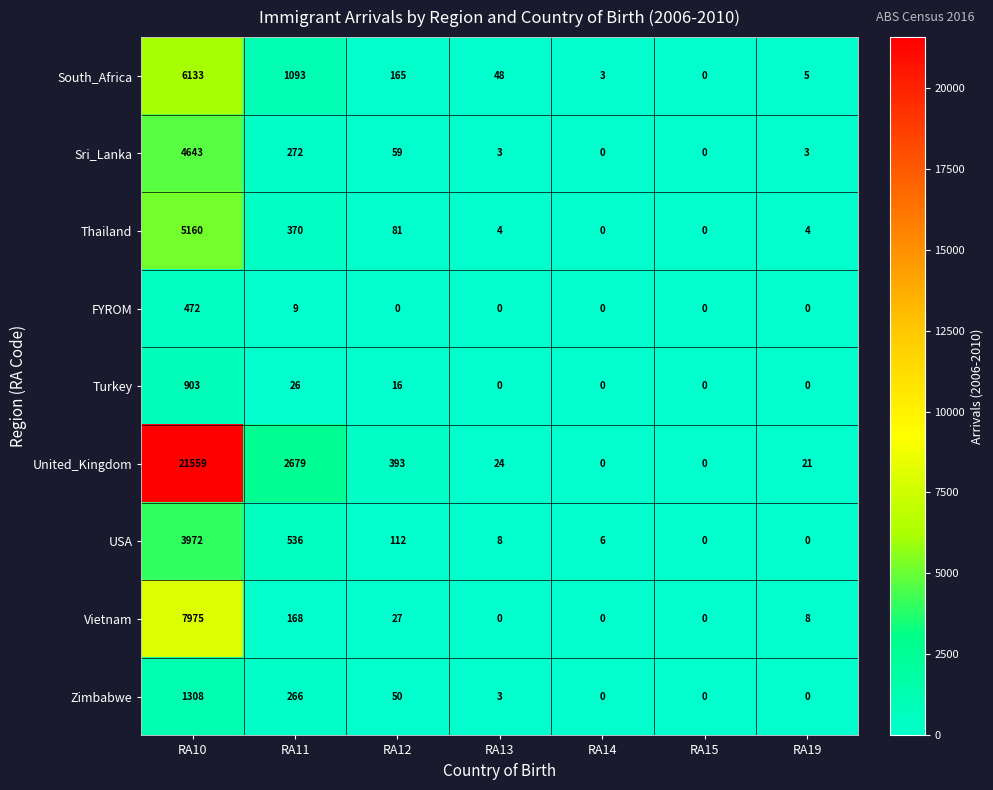

How many data points does each series have?

7